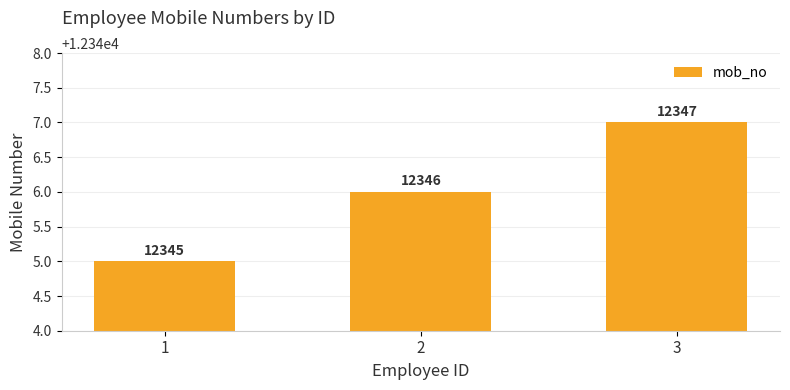

Is it true that the value at 1 is 17001?

False